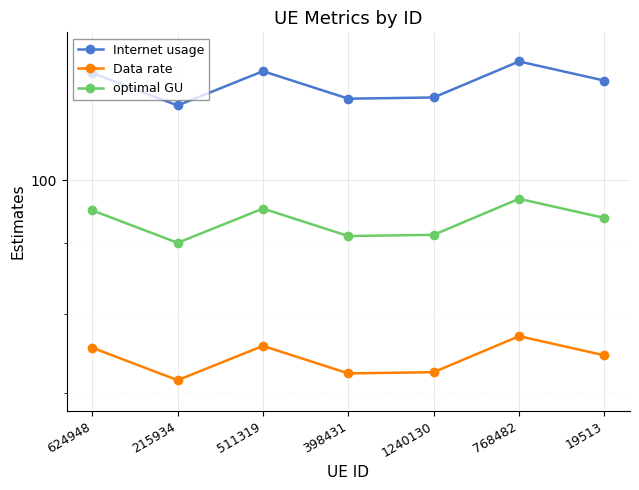

At 624948, list the series in order from largest to smallest.

Internet usage, optimal GU, Data rate